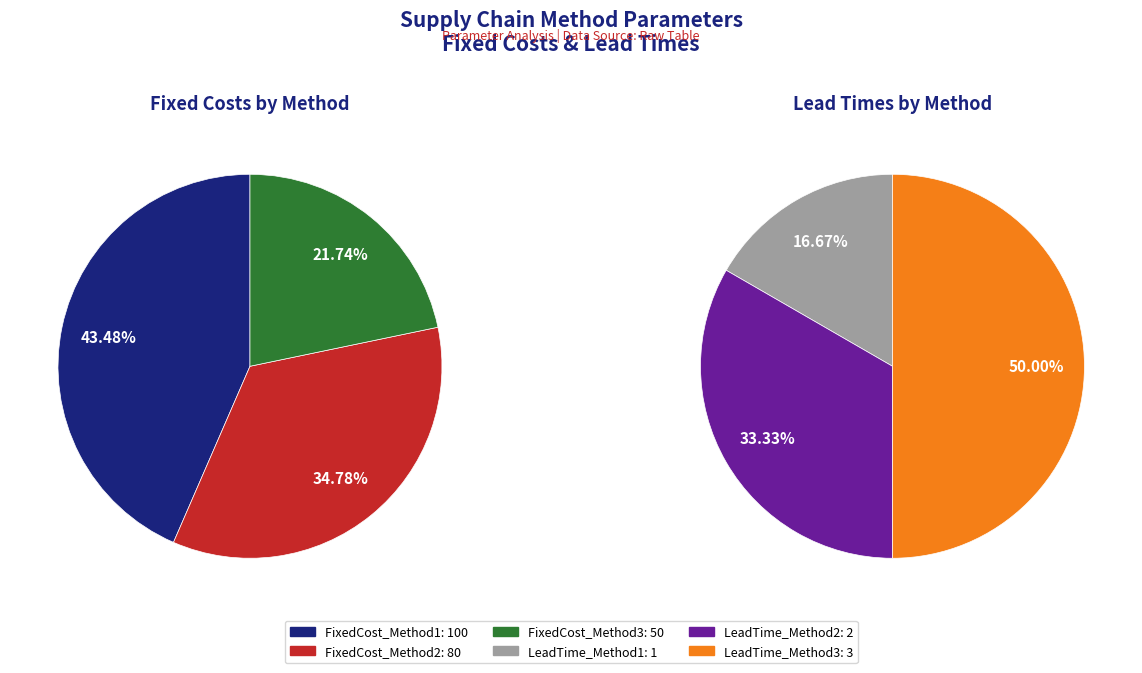

Is it true that LeadTime_Method2 is 11% of the pie?

False